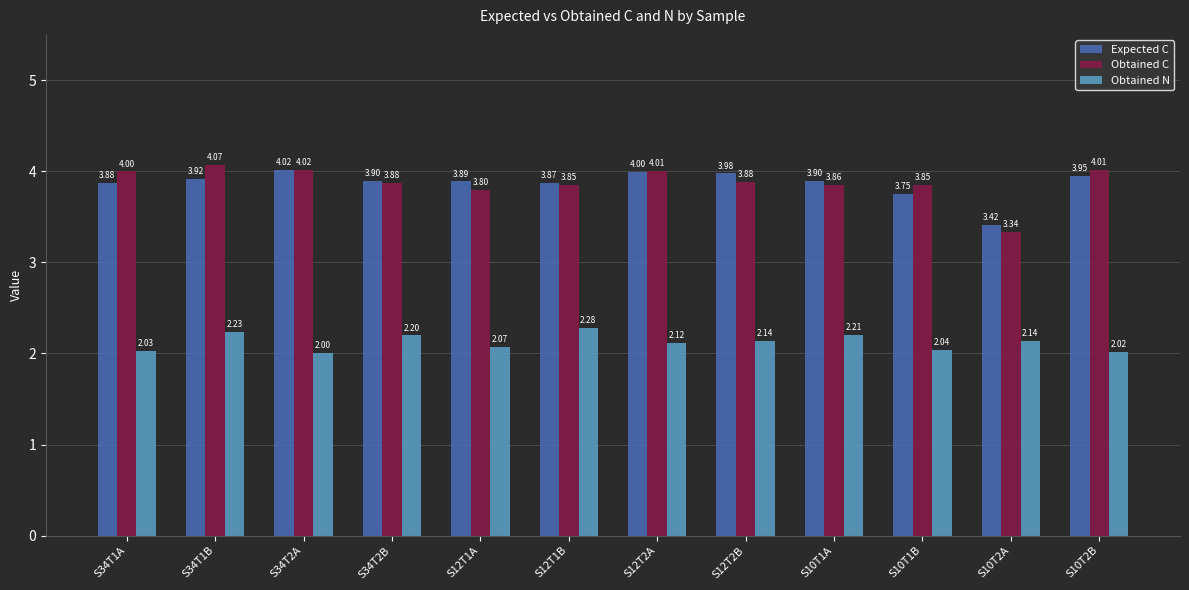

The Obtained N series shows 0.9 at S34T2B. True or false?

False